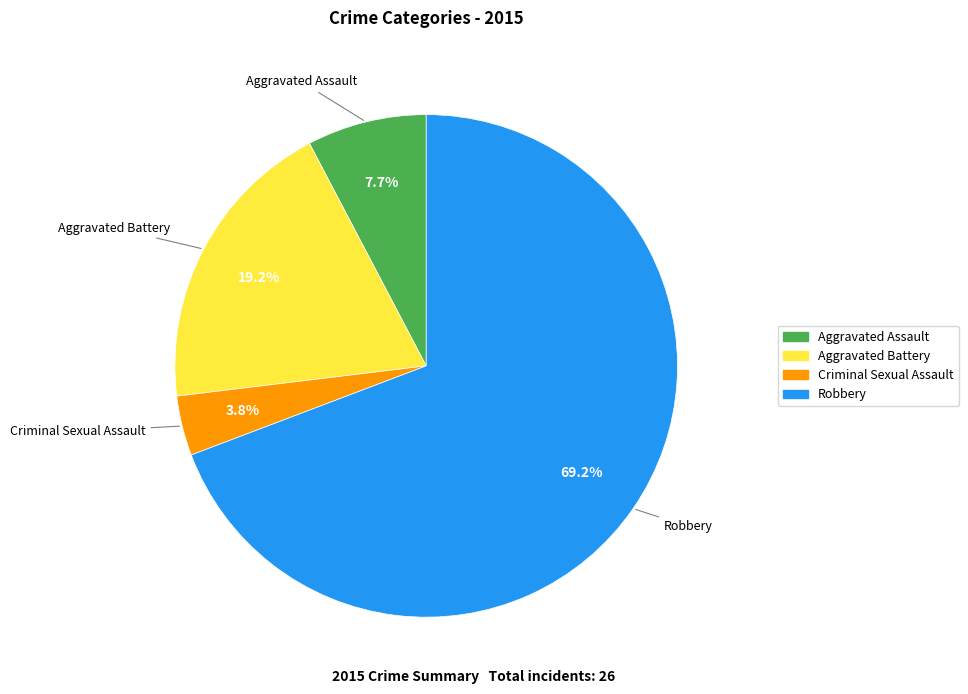

Do Aggravated Assault and Criminal Sexual Assault together represent more than half of the pie?

No